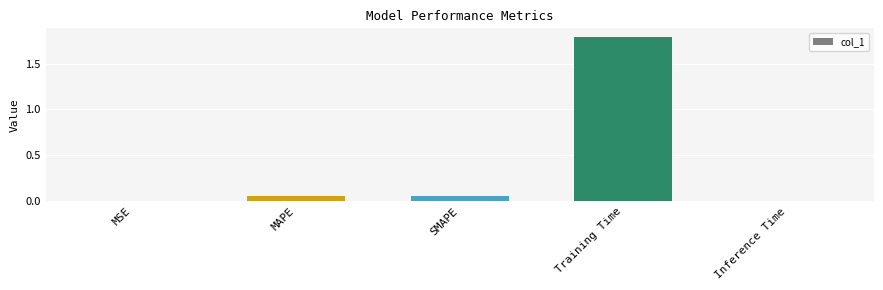

Between SMAPE and MSE, which is larger?

SMAPE